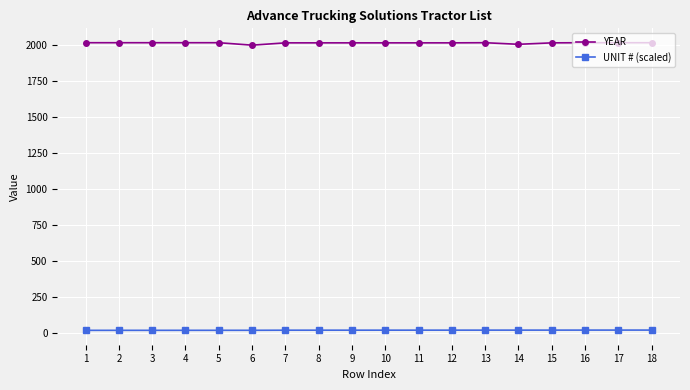

True or false: YEAR and UNIT # (scaled) intersect in this chart.

False